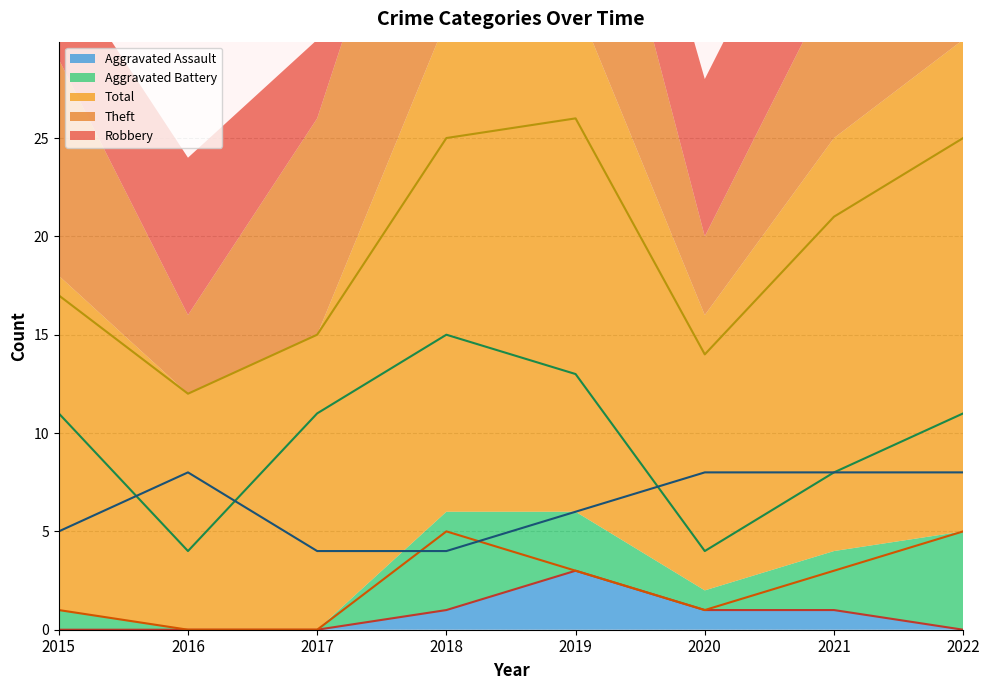

Between 2017 and 2022, which is larger?

2022